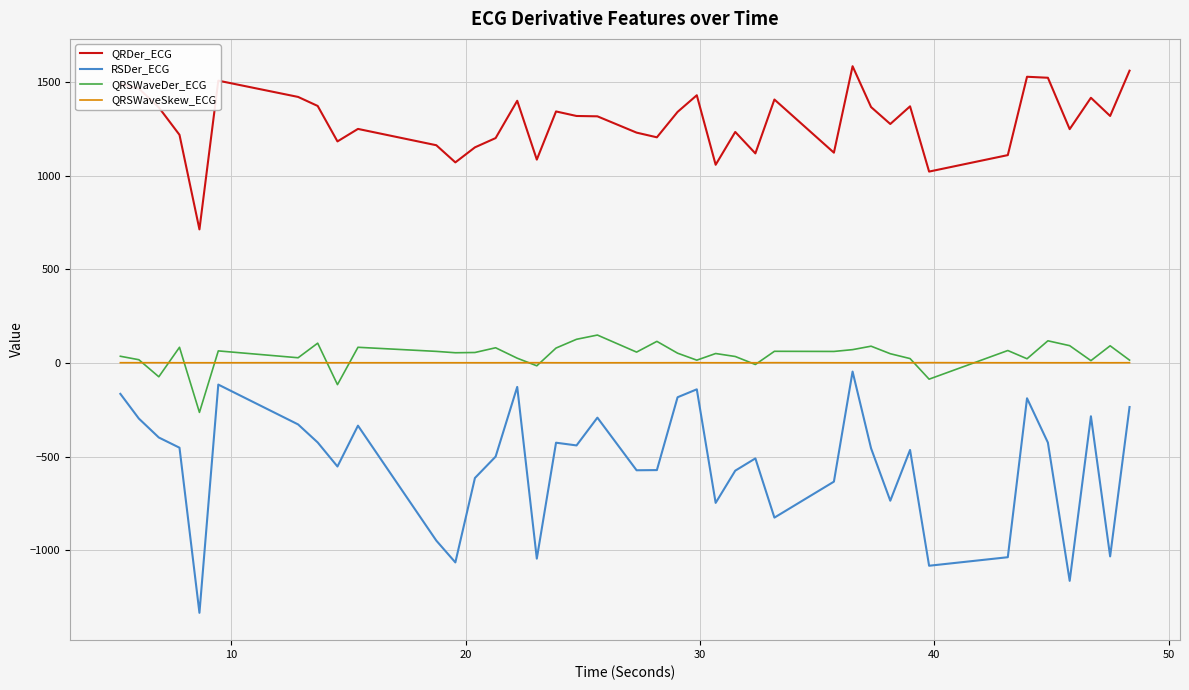

How many series are shown in this chart?

4